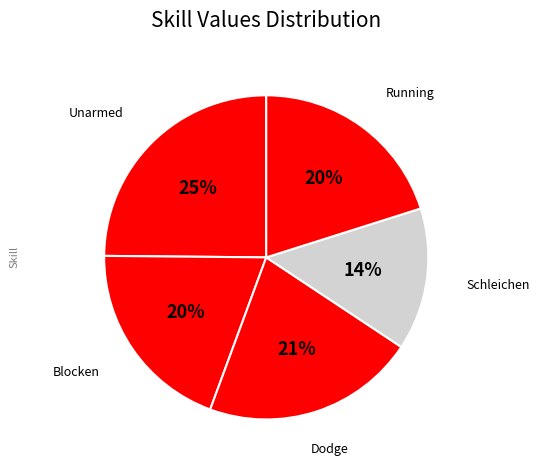

To the nearest percent, what is the difference between the largest and smallest slice percentages?

11%